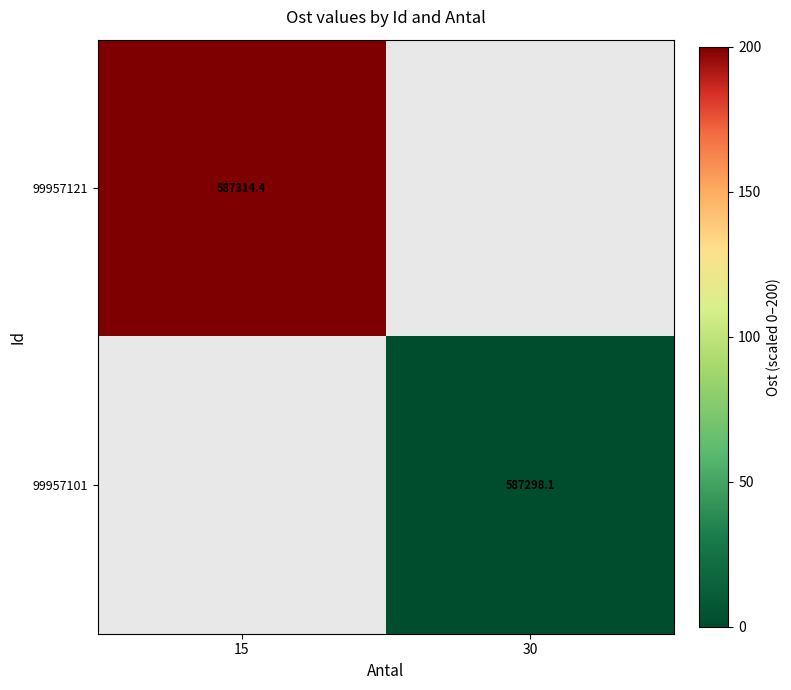

Is it true that 99957101 equals 587298.1 at 30?

True